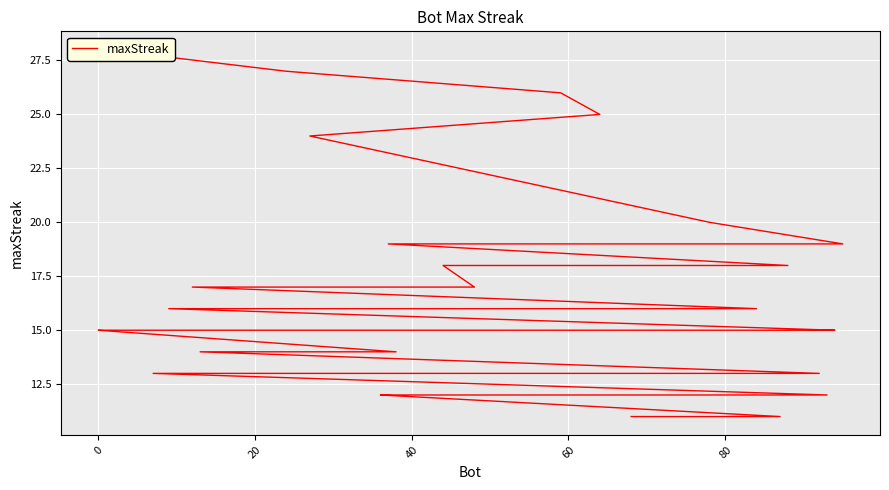

What is the greatest value displayed?

28